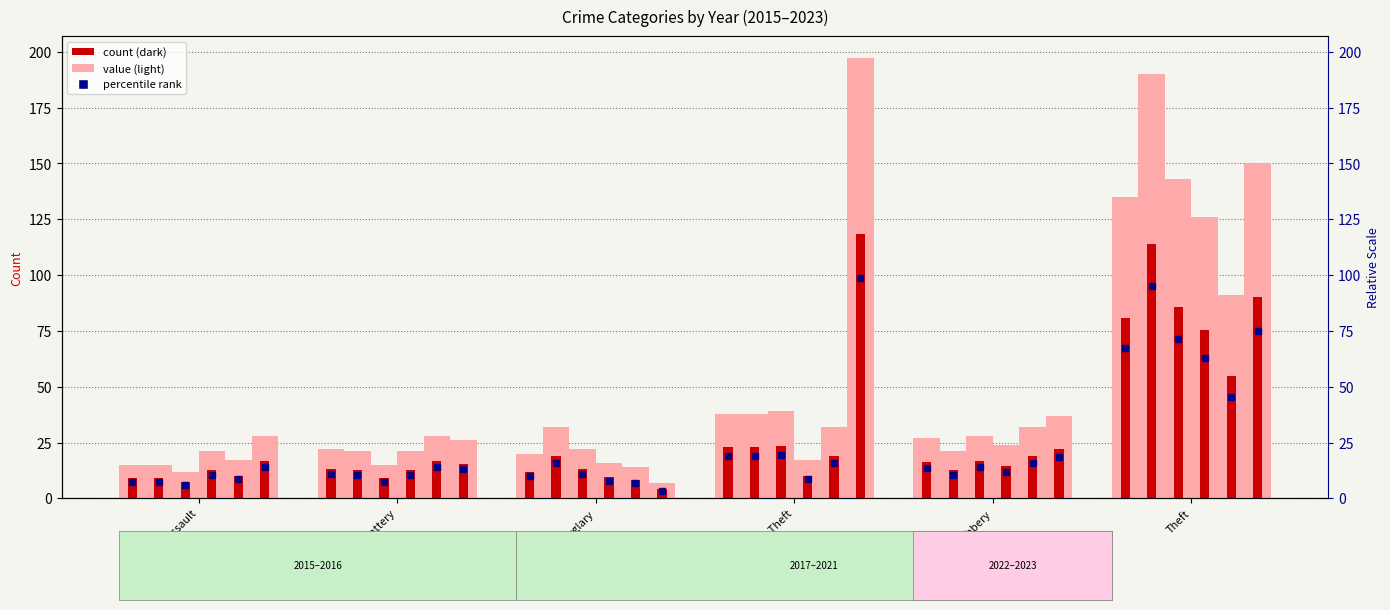

What is the average value of the 2016 series?

52.8